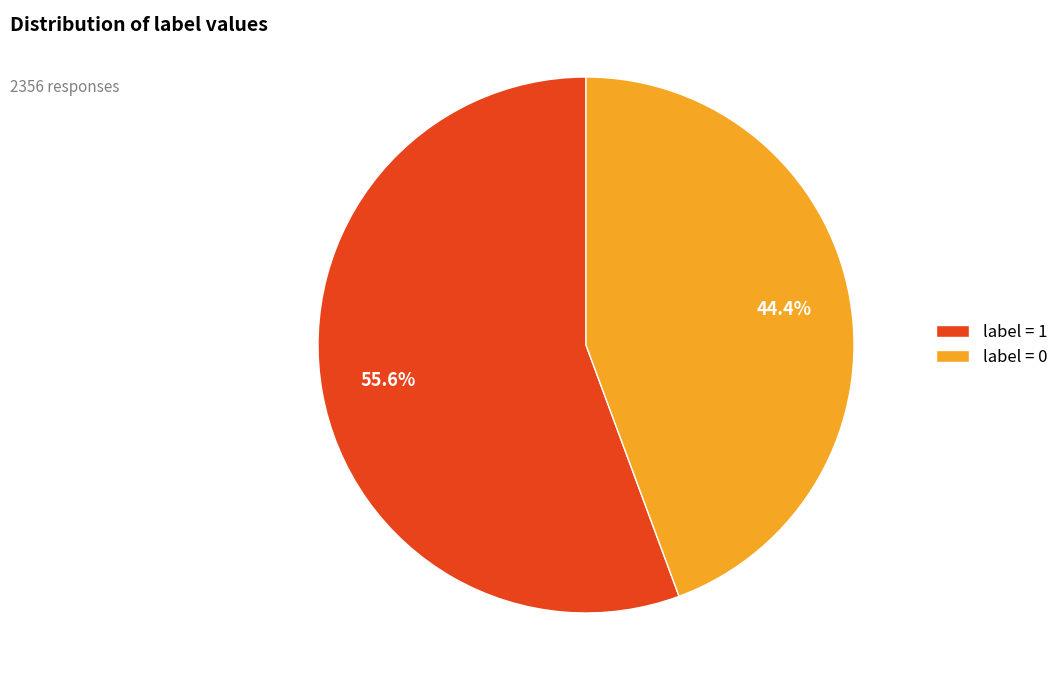

Which category has the biggest portion of the pie?

label = 1